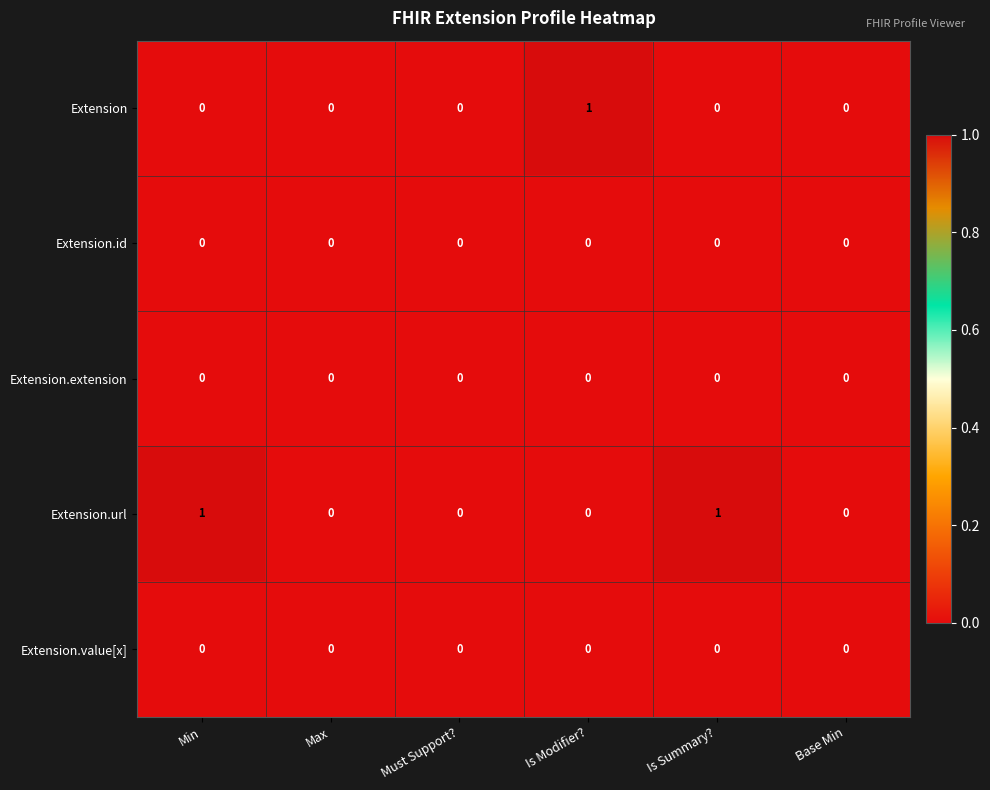

Which series has the largest total across all categories?

Extension.url